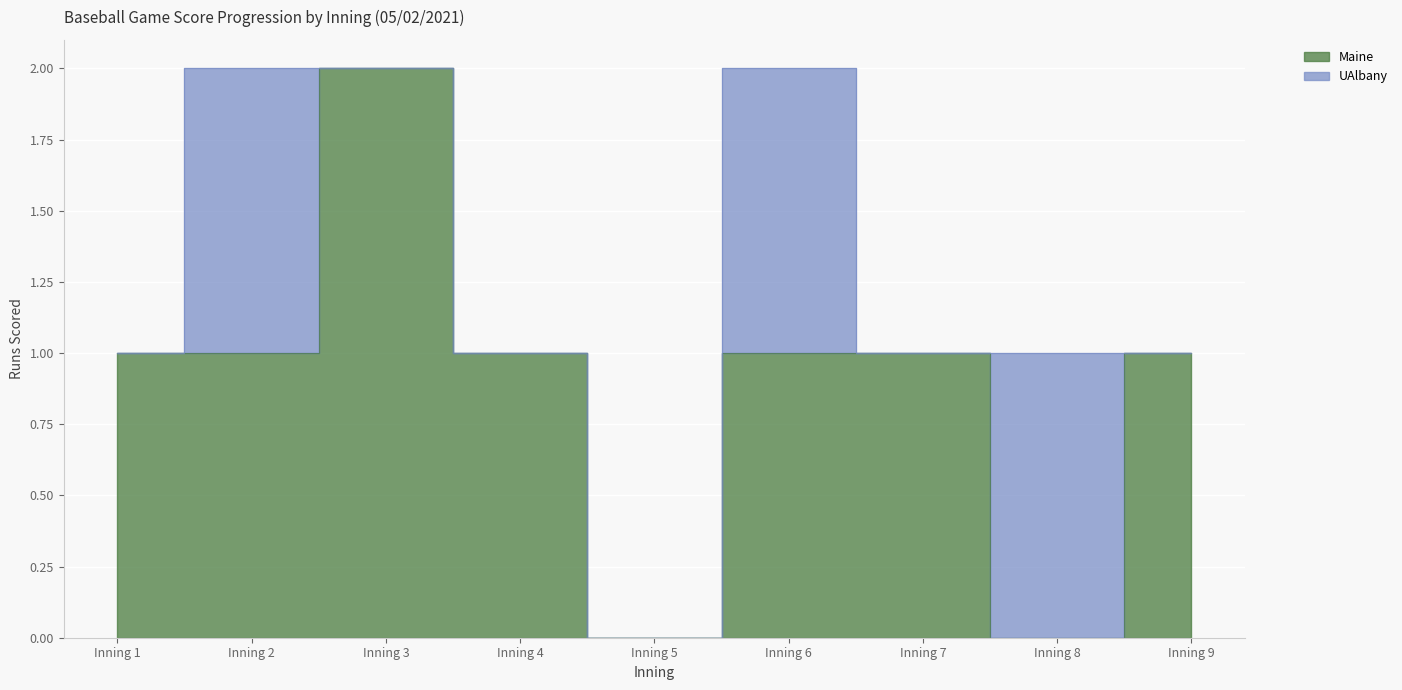

Reading right to left, extract all data points from this chart.

1	0	1	1	0	1	2	1	1